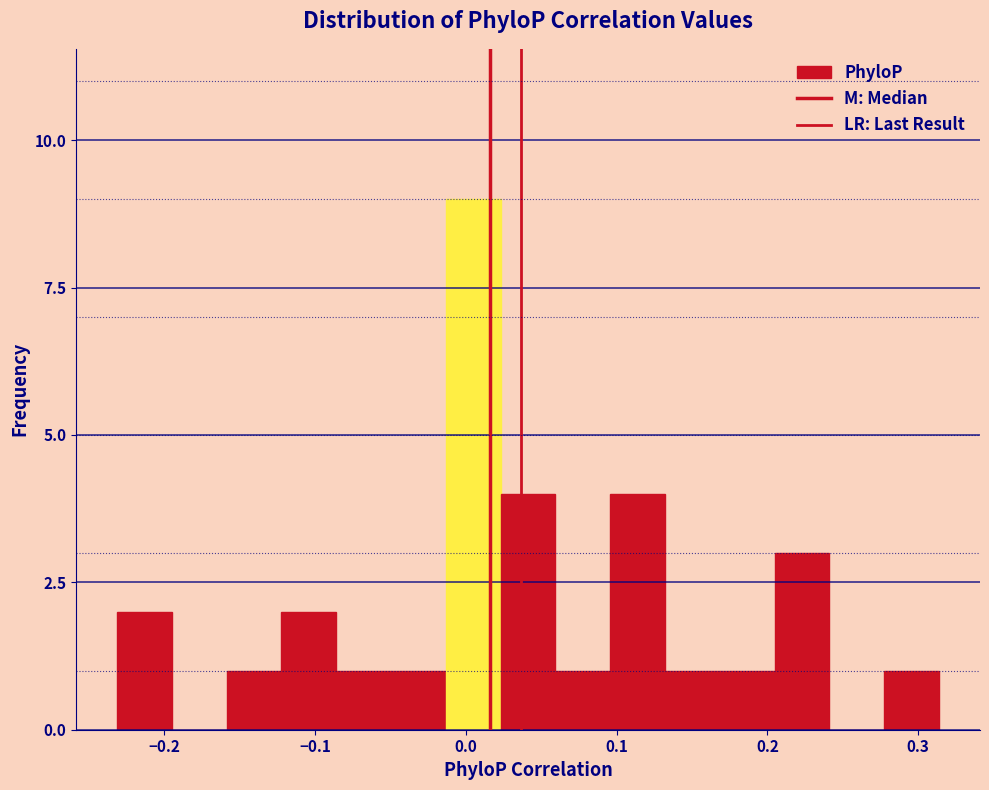

Read against the x-axis, roughly where is the centre of the tallest bar?

0.00